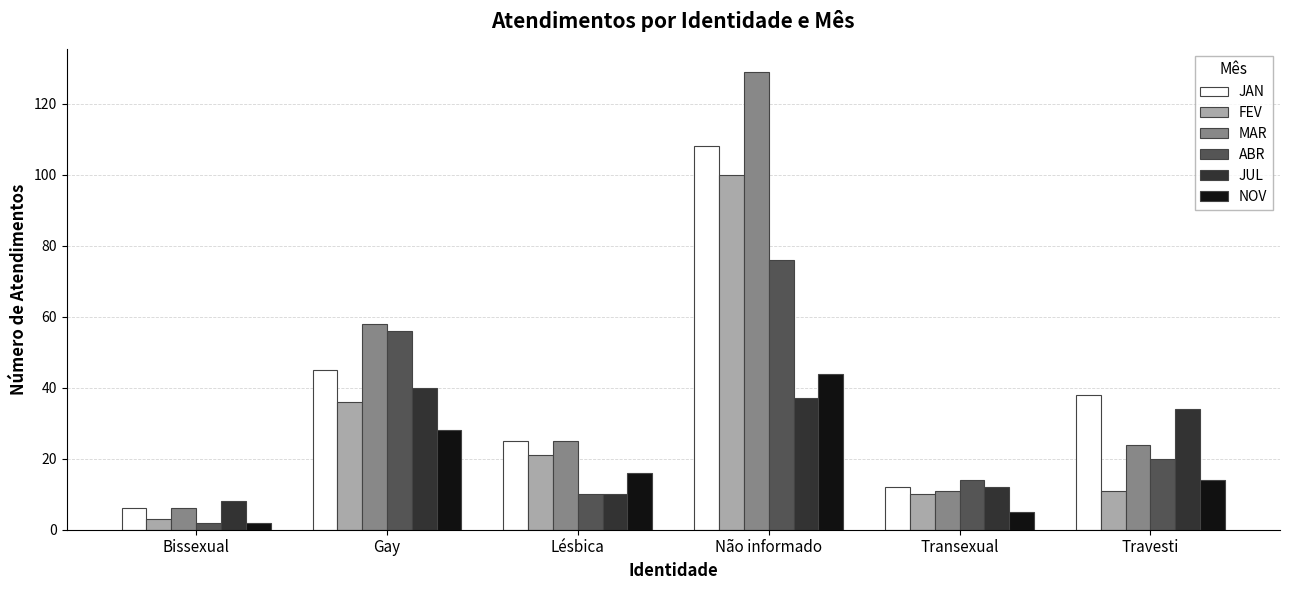

Which series has the largest total across all categories?

MAR